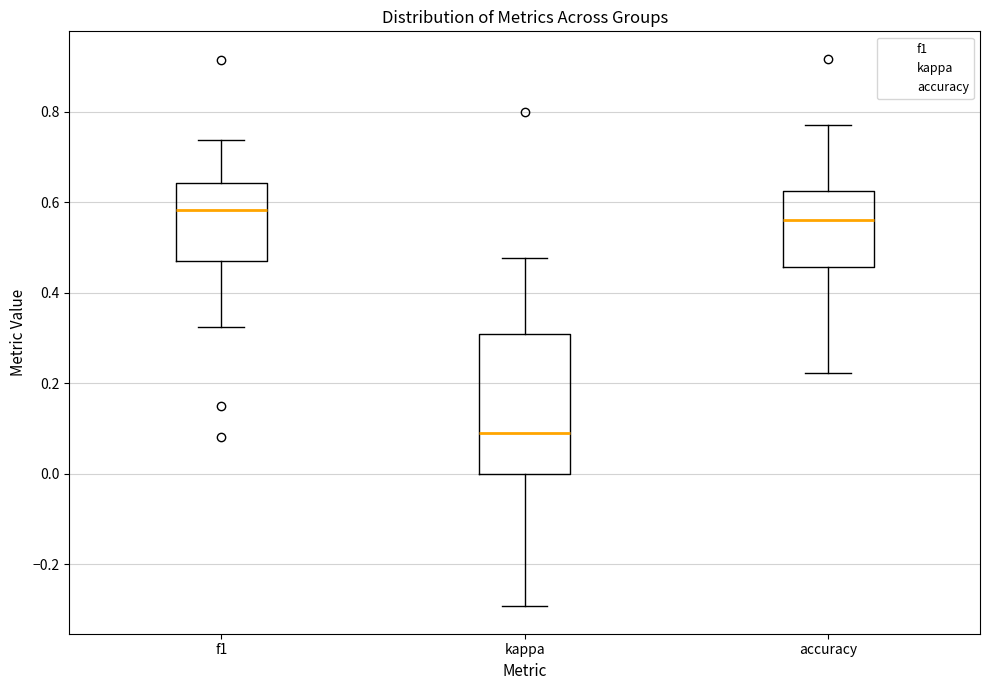

Where does the lower whisker of the box for kappa end on the y-axis? The values are not printed on the chart, so give them approximately, as read against the axis.

-0.30